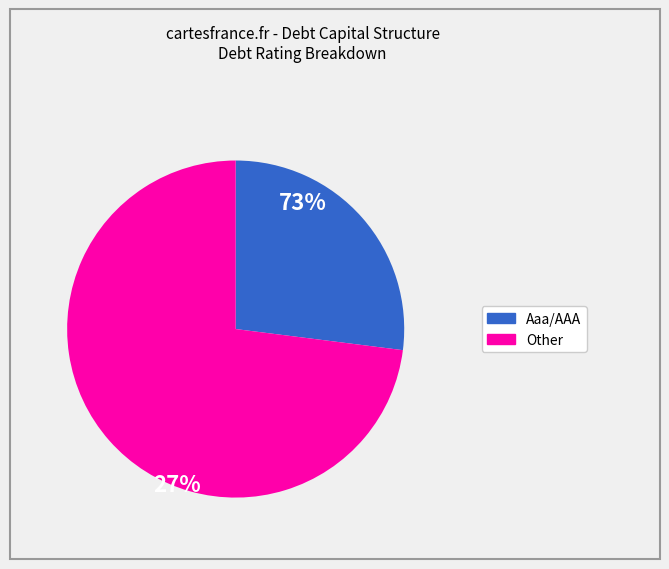

What percentage is the Aaa/AAA slice, to the nearest percent?

27%